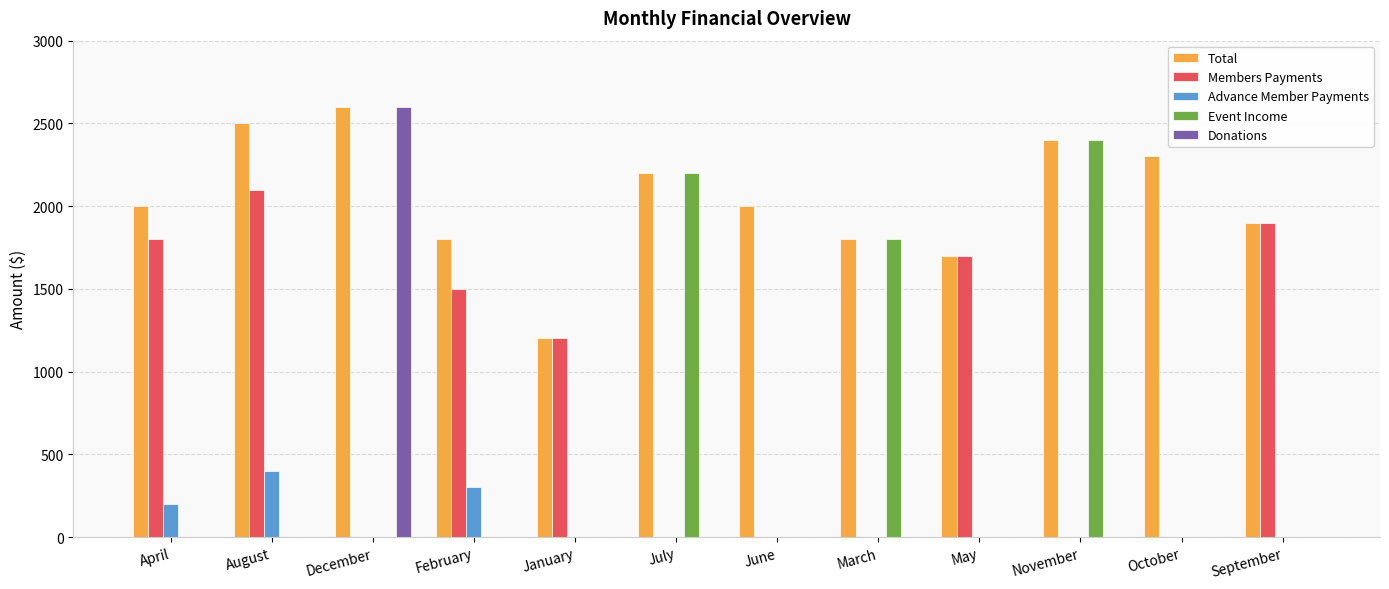

The Advance Member Payments series shows -123 at June. True or false?

False